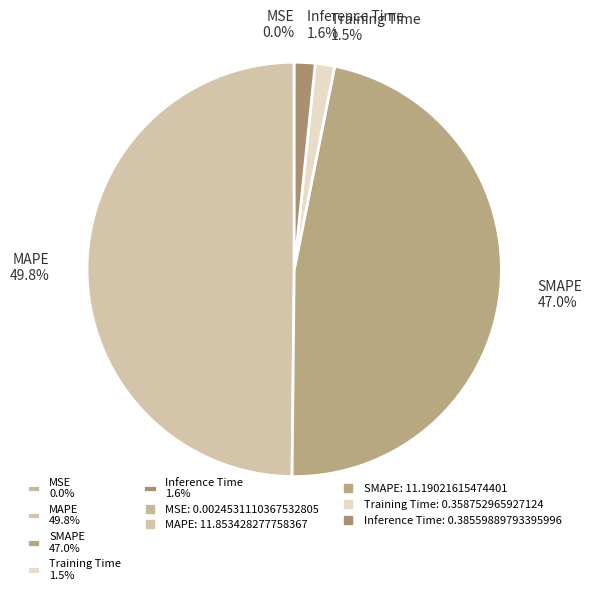

What percentage is the SMAPE slice, to the nearest percent?

47%